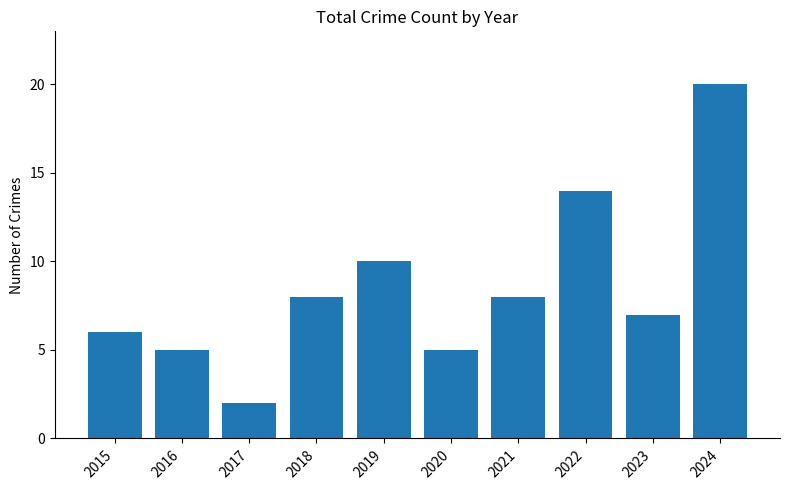

How many data points does each series have?

10